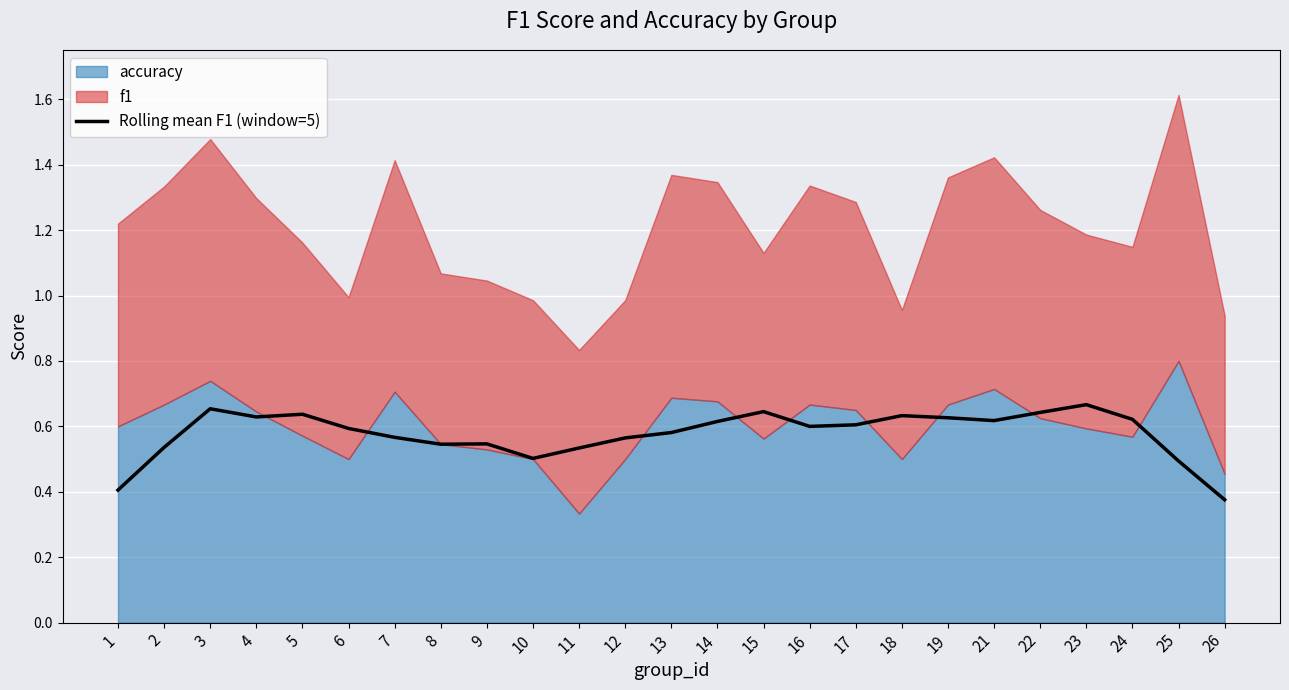

How many data points does each series have?

25